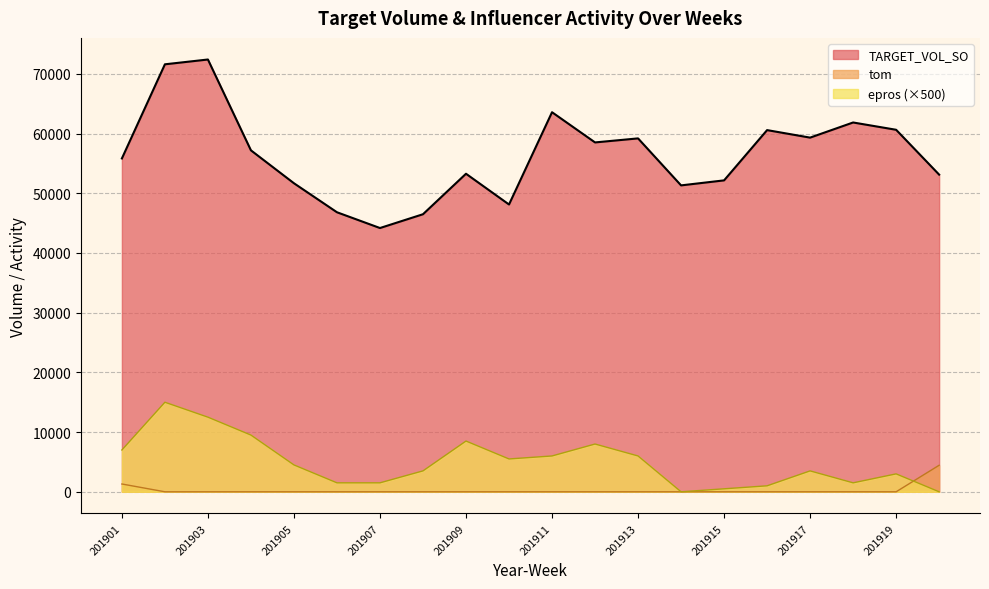

What is the sum of all tom values?

5748.8